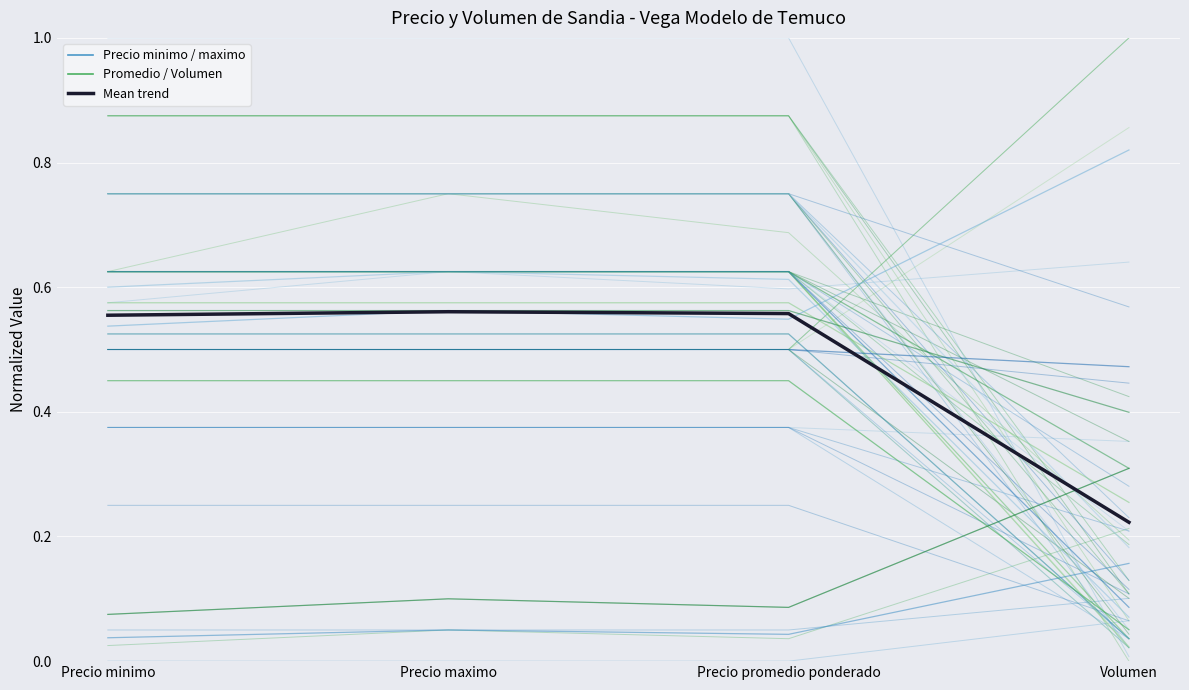

True or false: the data shows 0.4 at Volumen.

False